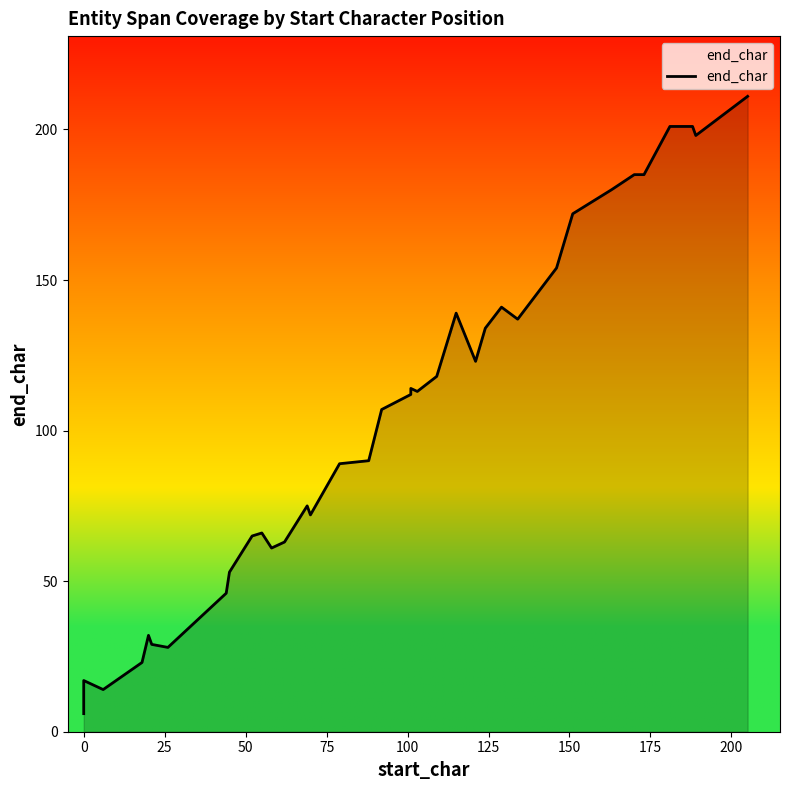

How many interior local peaks (higher than both neighbors) does the data have?

7